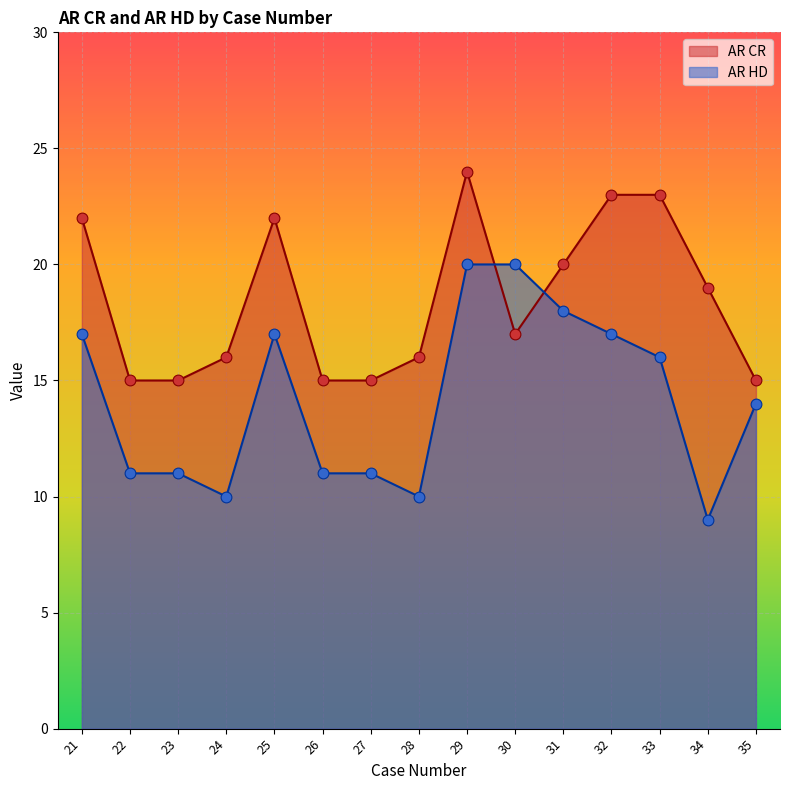

At how many categories does at least one series exceed 10?

15